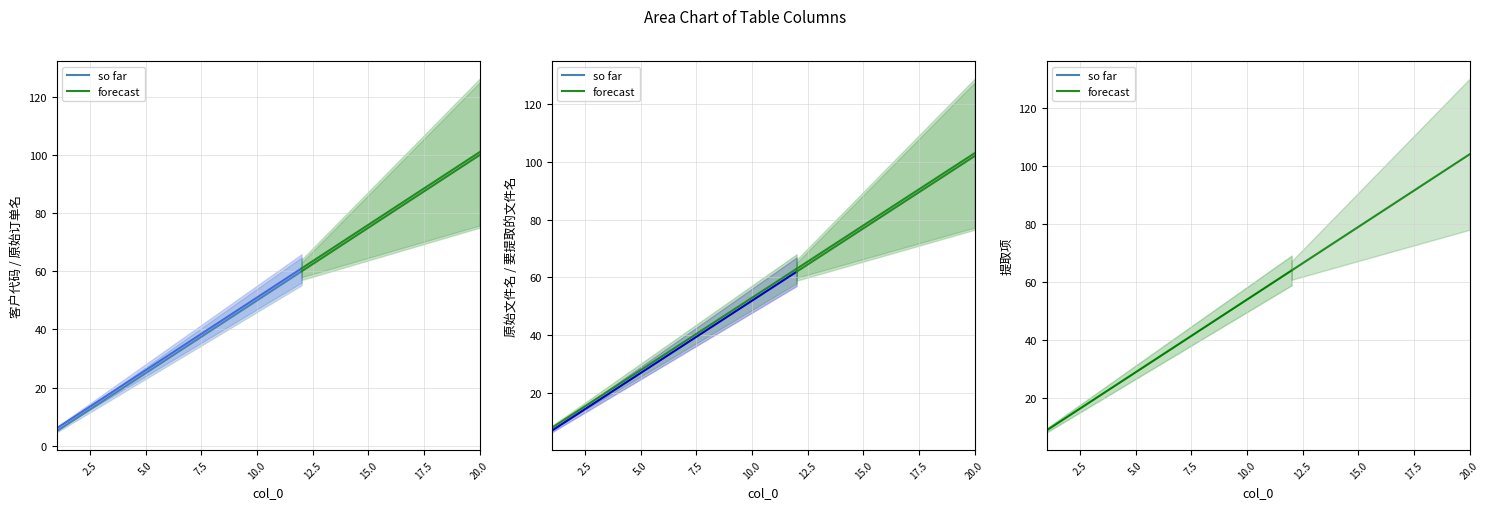

What is the difference between the highest and lowest values at 17?

4